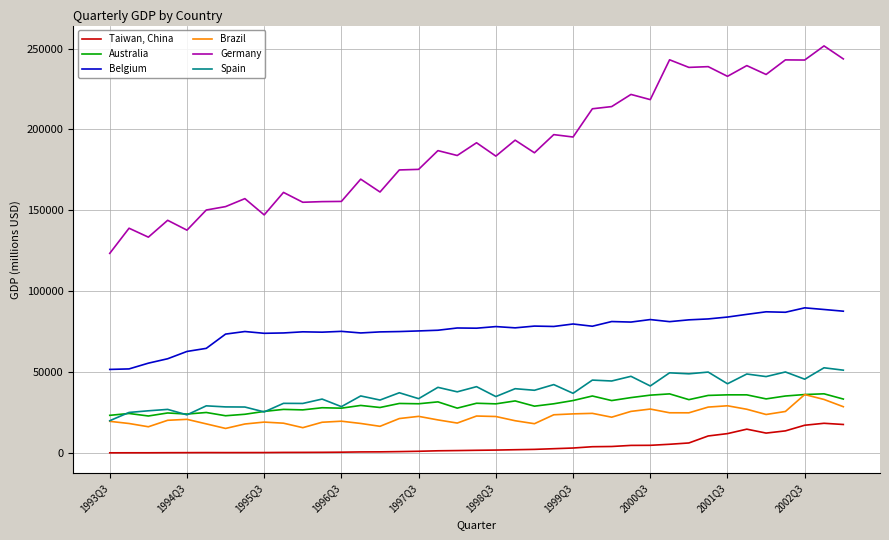

Which series has the largest total across all categories?

Germany